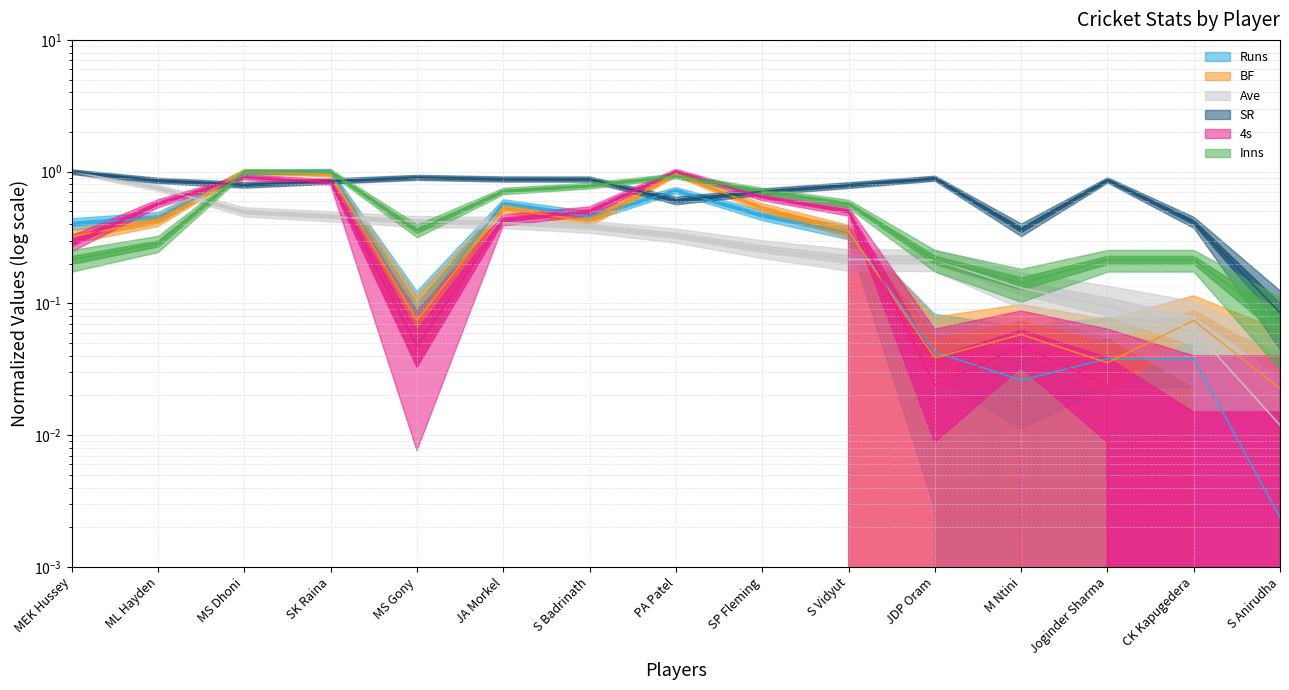

How many categories are shown in the chart?

15